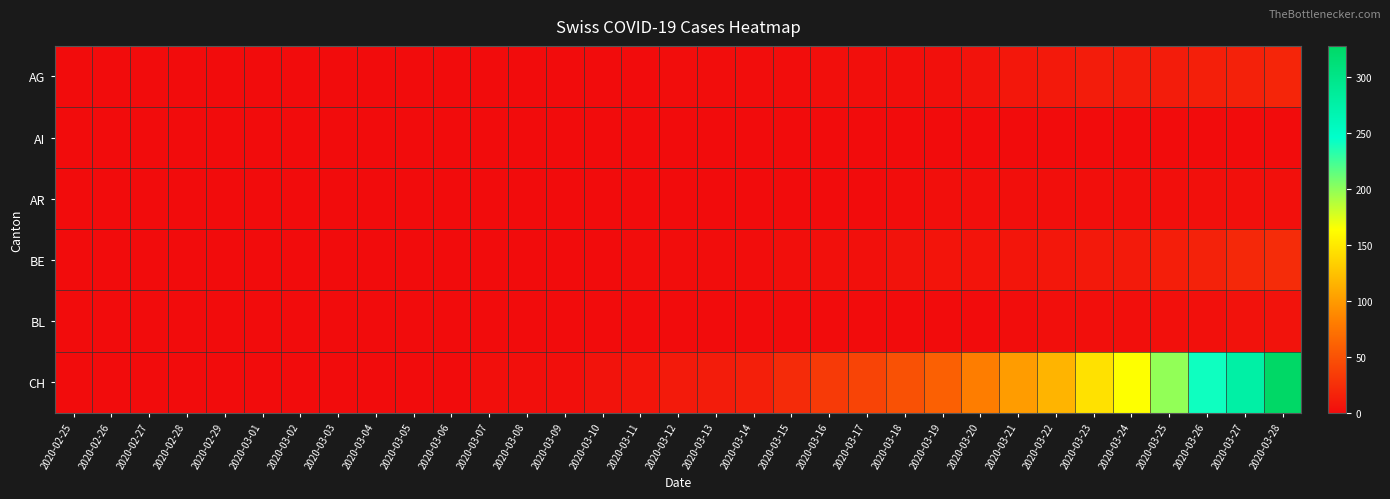

Which series changed the most between 2020-03-18 and 2020-03-20?

CH